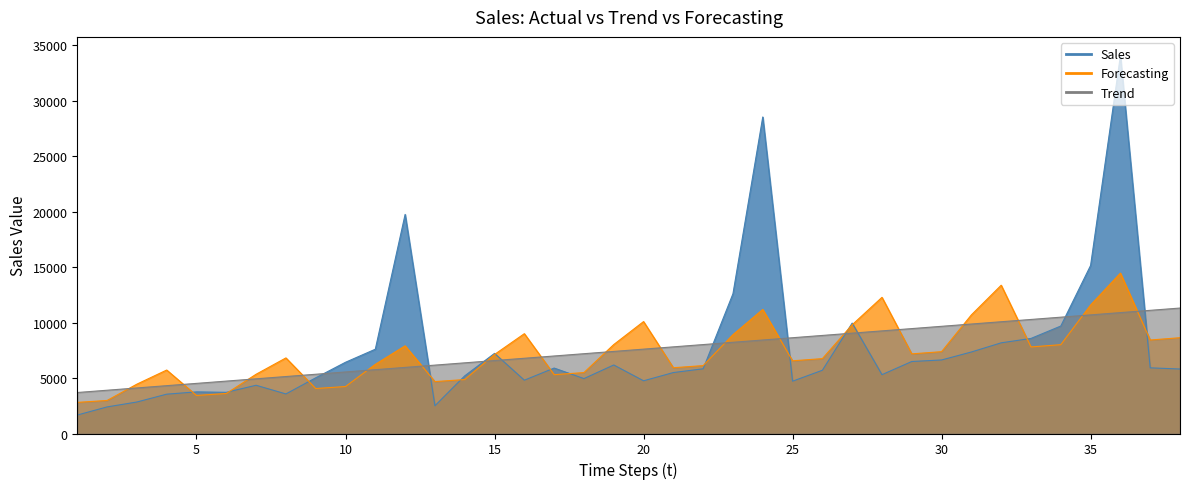

How many data points does each series have?

38